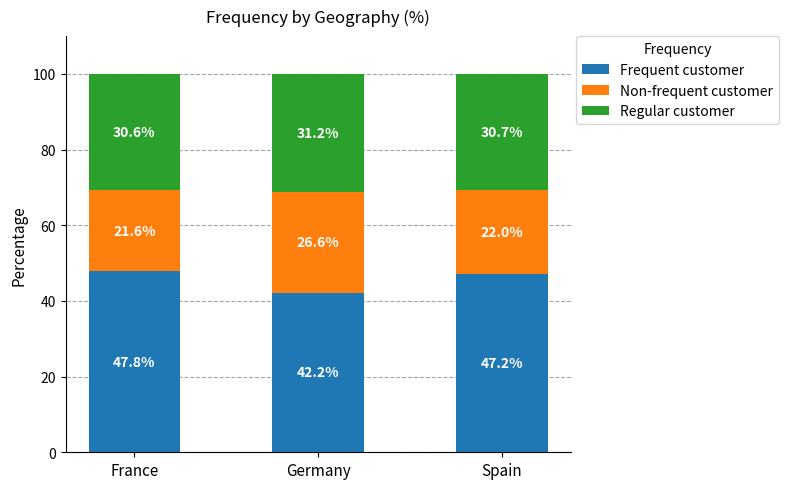

Reading left to right, list the values for the Frequent customer series.

47.8	42.2	47.2